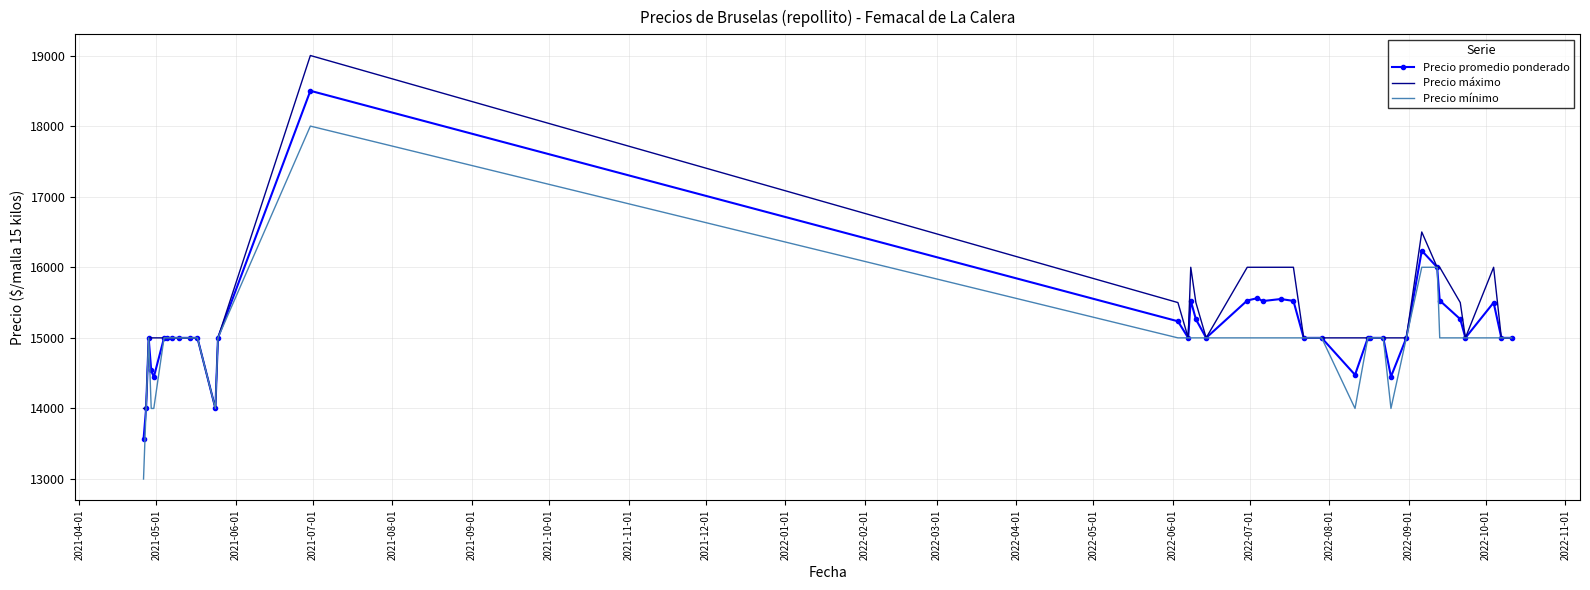

List the series in order of their peak value, lowest first.

Precio mínimo, Precio promedio ponderado, Precio máximo